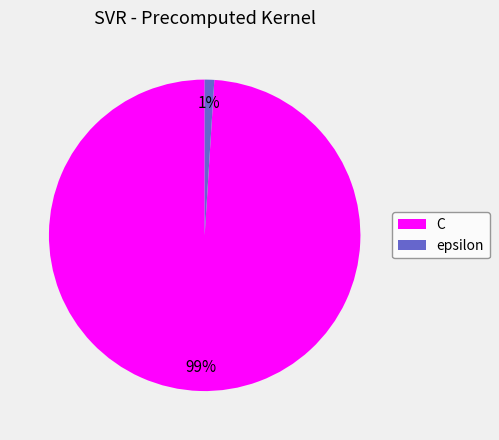

Which has a higher value, epsilon or C?

C